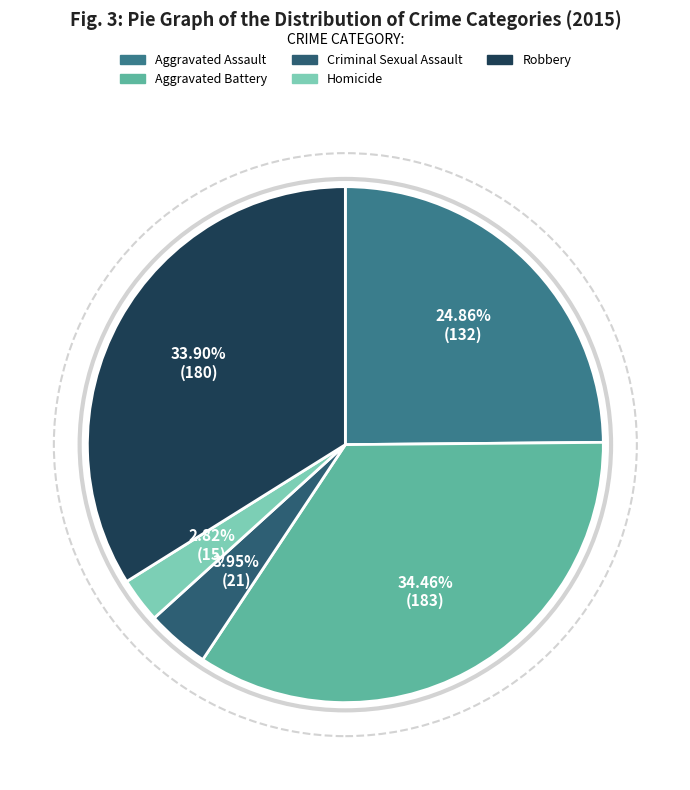

What is the ratio of the value at Criminal Sexual Assault to the value at Aggravated Battery?

0.1